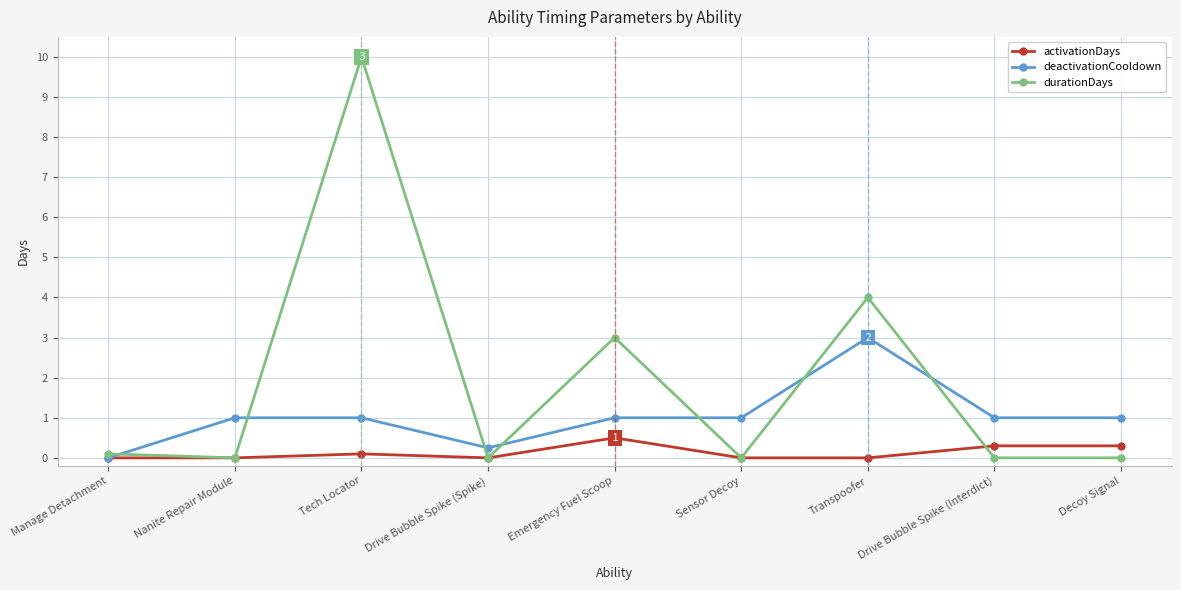

What is the maximum value for activationDays?

0.5